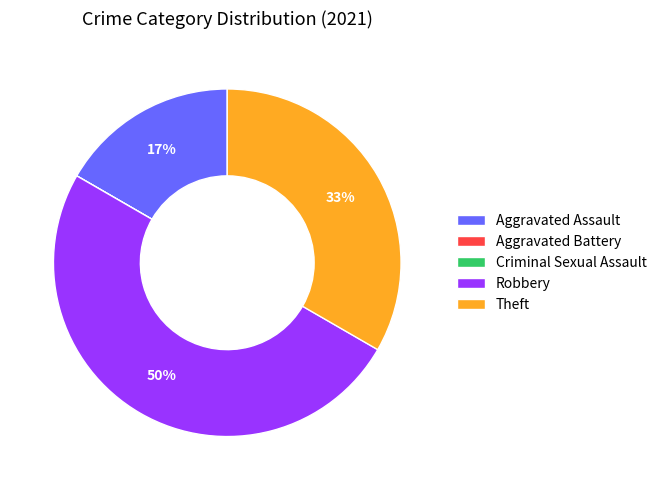

To the nearest percent, what portion does Aggravated Assault represent?

17%